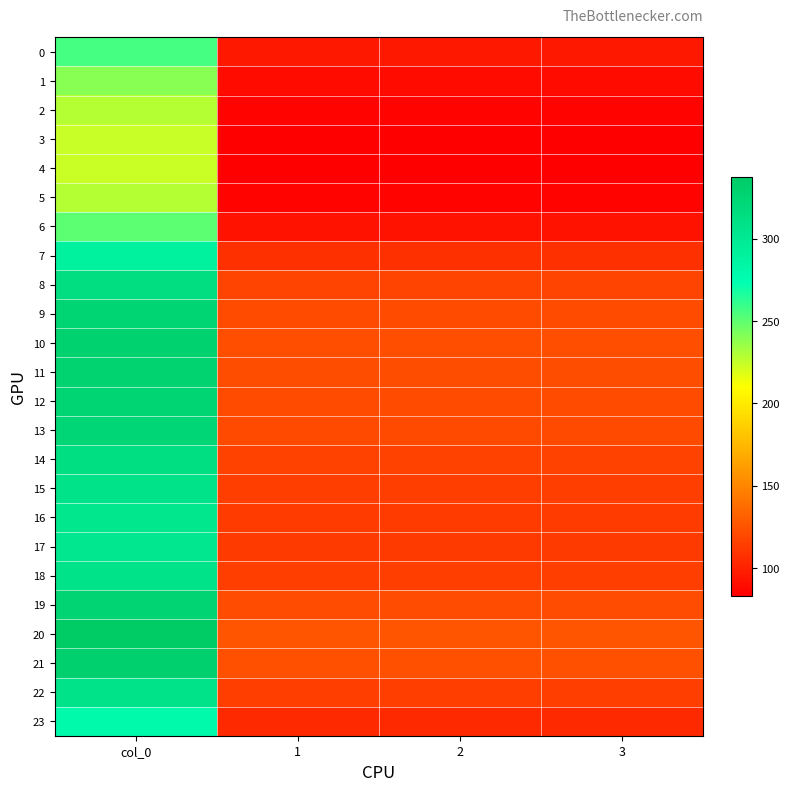

At which category is the sum across all series the highest?

col_0